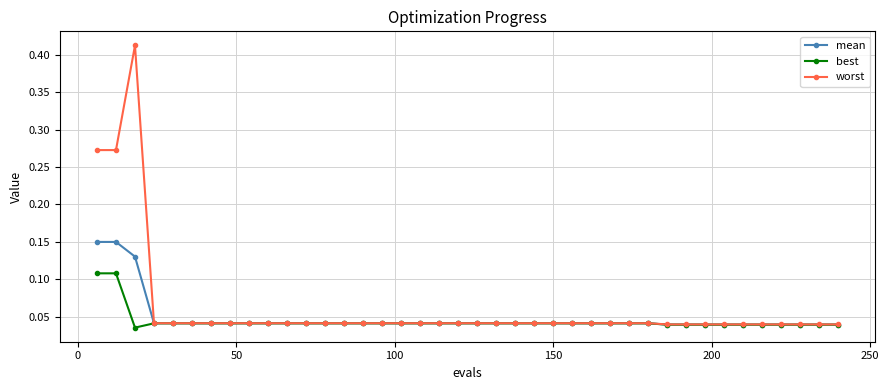

List the series in order of their peak value, highest first.

worst, mean, best